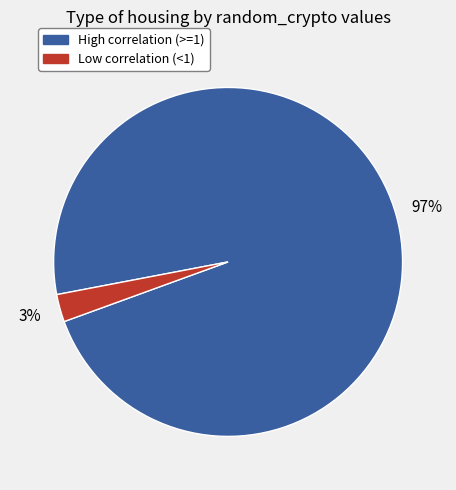

Is there a majority slice in this chart?

Yes